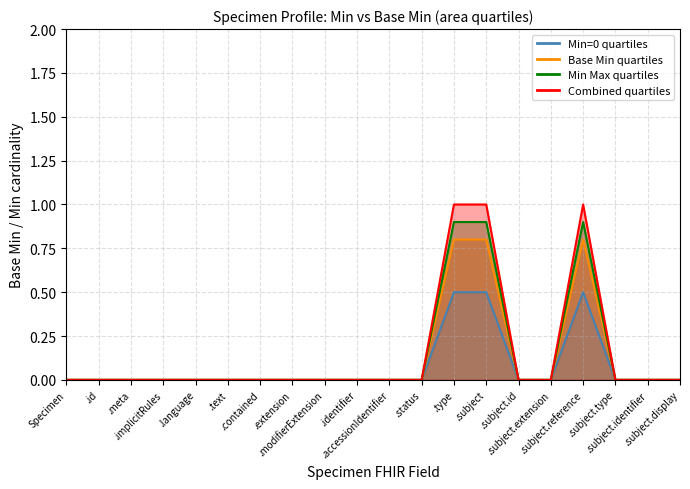

Which series changed the most between .text and .accessionIdentifier?

Min=0 quartiles